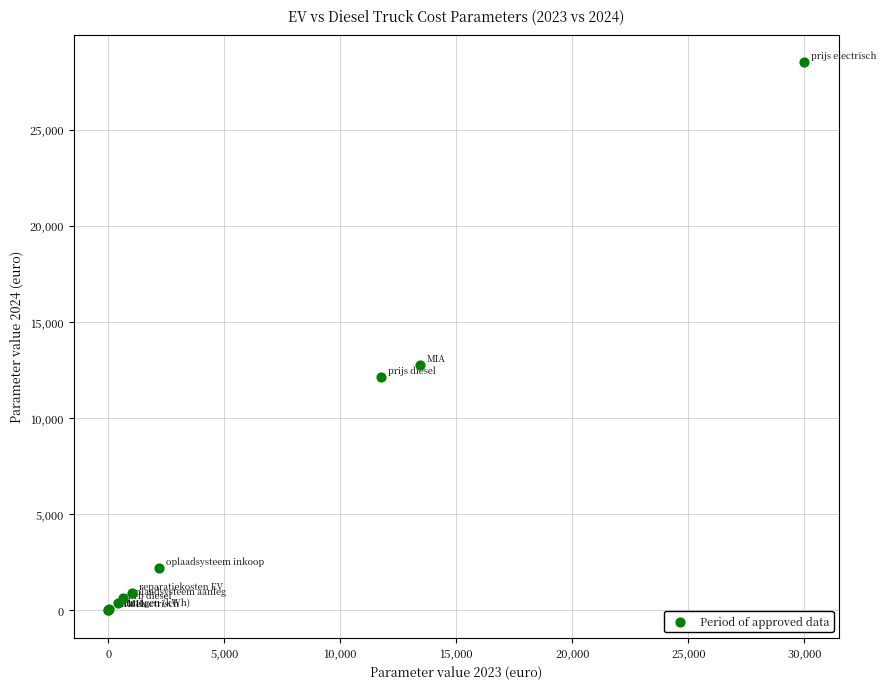

What Y value in the scatter plot is closest to 14250?

12744.0